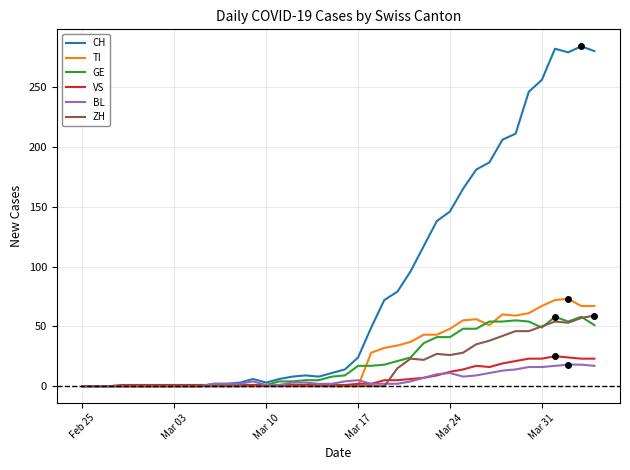

Which series has the largest range (max minus min)?

CH